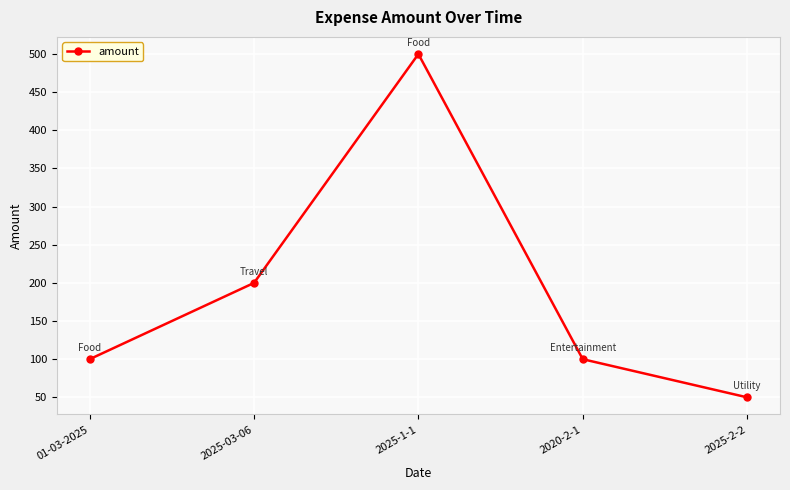

True or false: the data shows 500 at 2025-1-1.

True